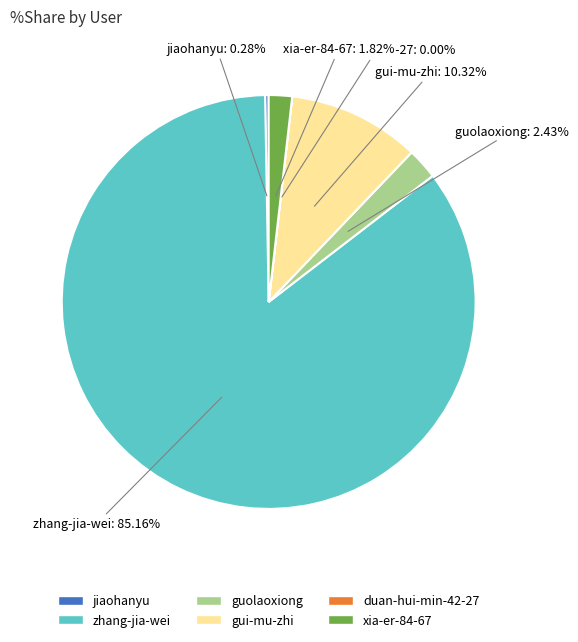

To the nearest percent, what is the combined percentage of guolaoxiong and zhang-jia-wei?

88%